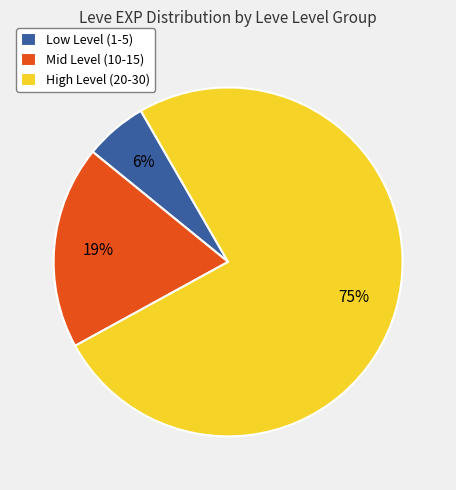

To the nearest percent, what portion does Low Level (1-5) represent?

6%